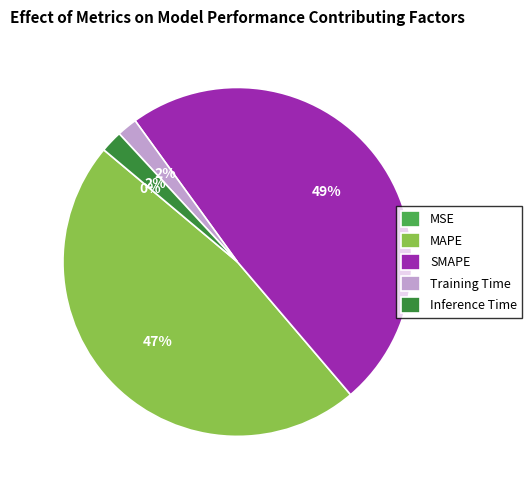

Is there a majority slice in this chart?

No